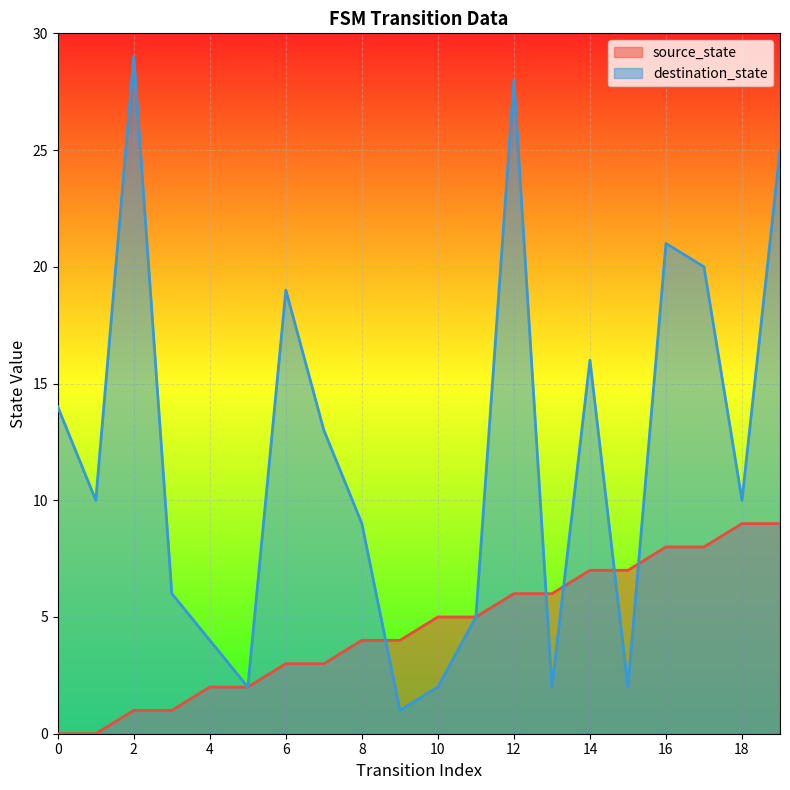

How many positive values does the source_state series have?

18